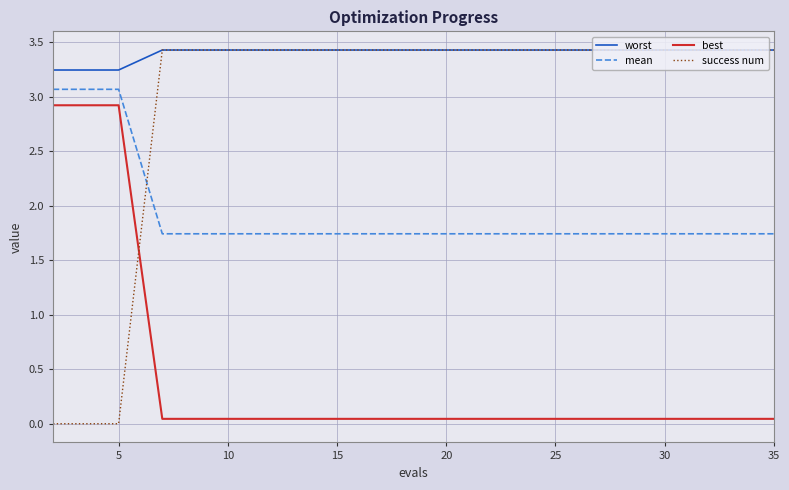

True or false: worst and best cross at least once.

False